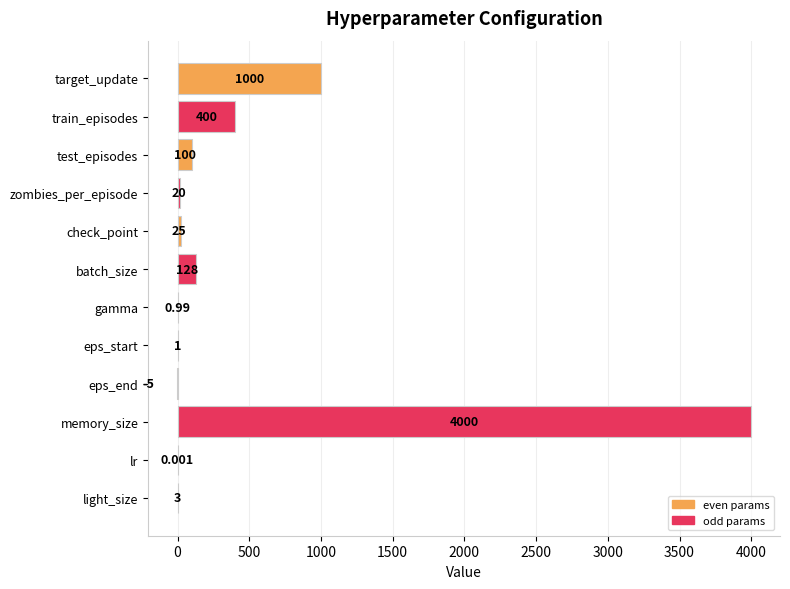

Which has a higher value, memory_size or zombies_per_episode?

memory_size